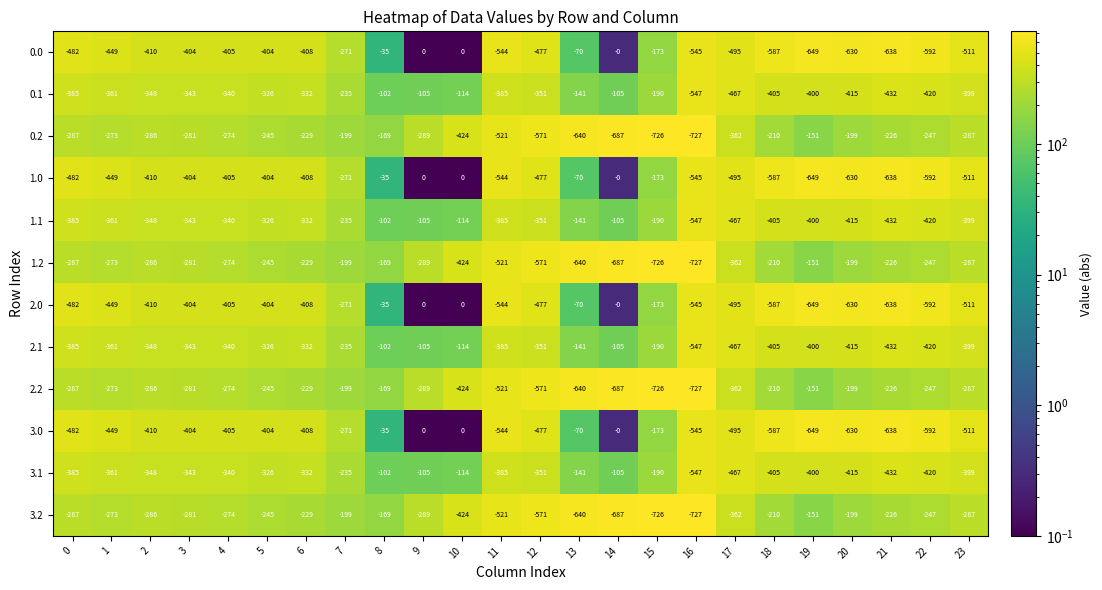

At which label does 0.0 first exceed -410?

3